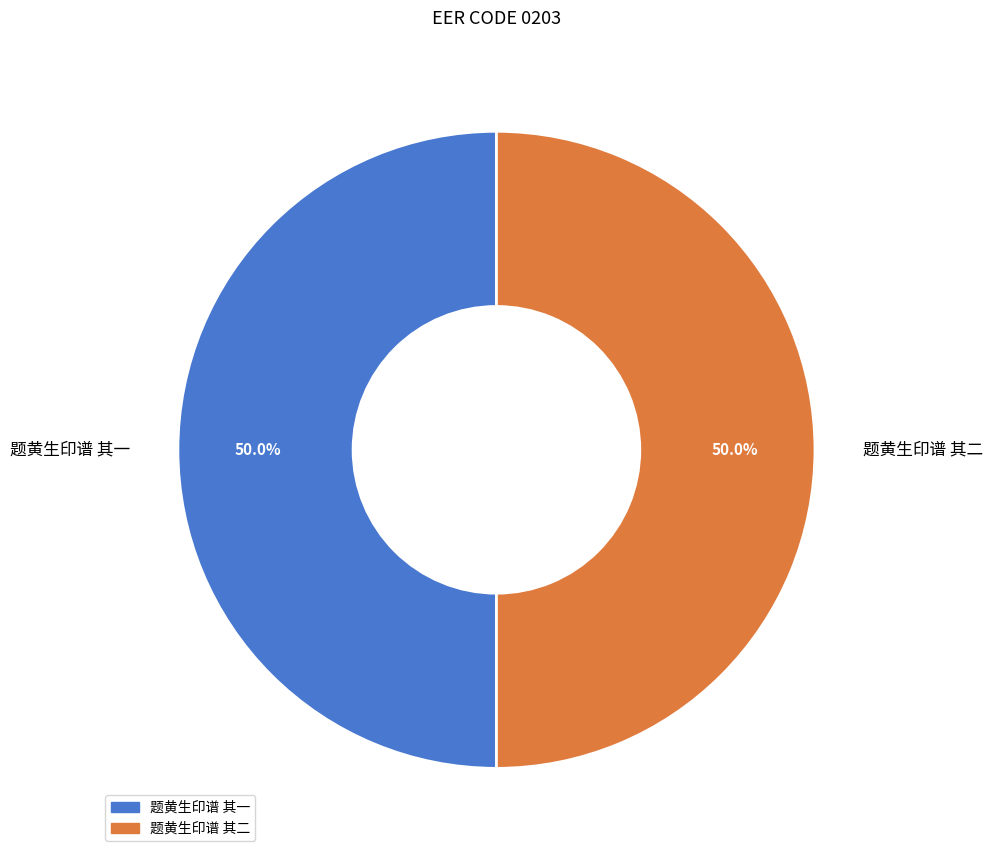

How many slices are in this pie chart?

2